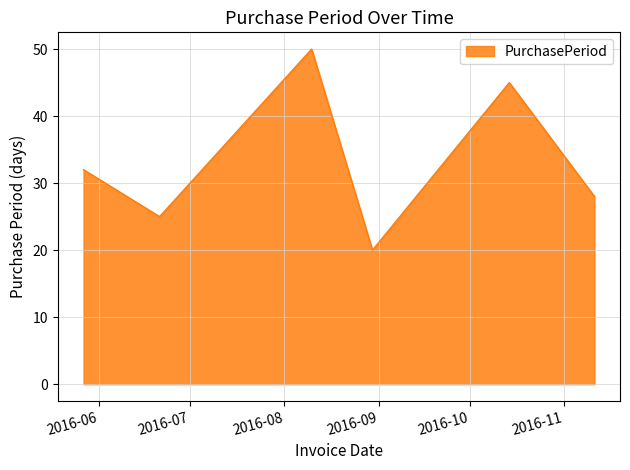

What is the smallest value displayed?

20